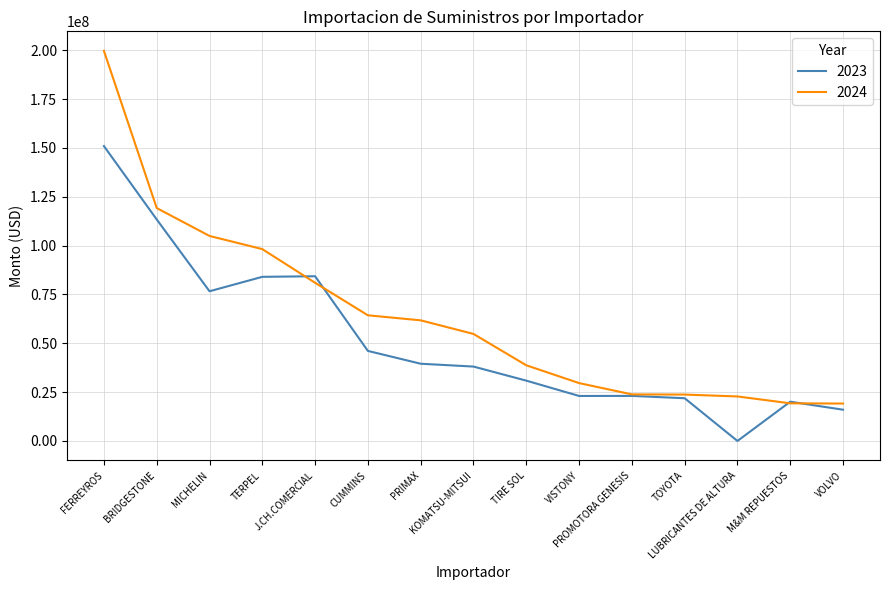

What is the greatest value displayed?

199679486.5